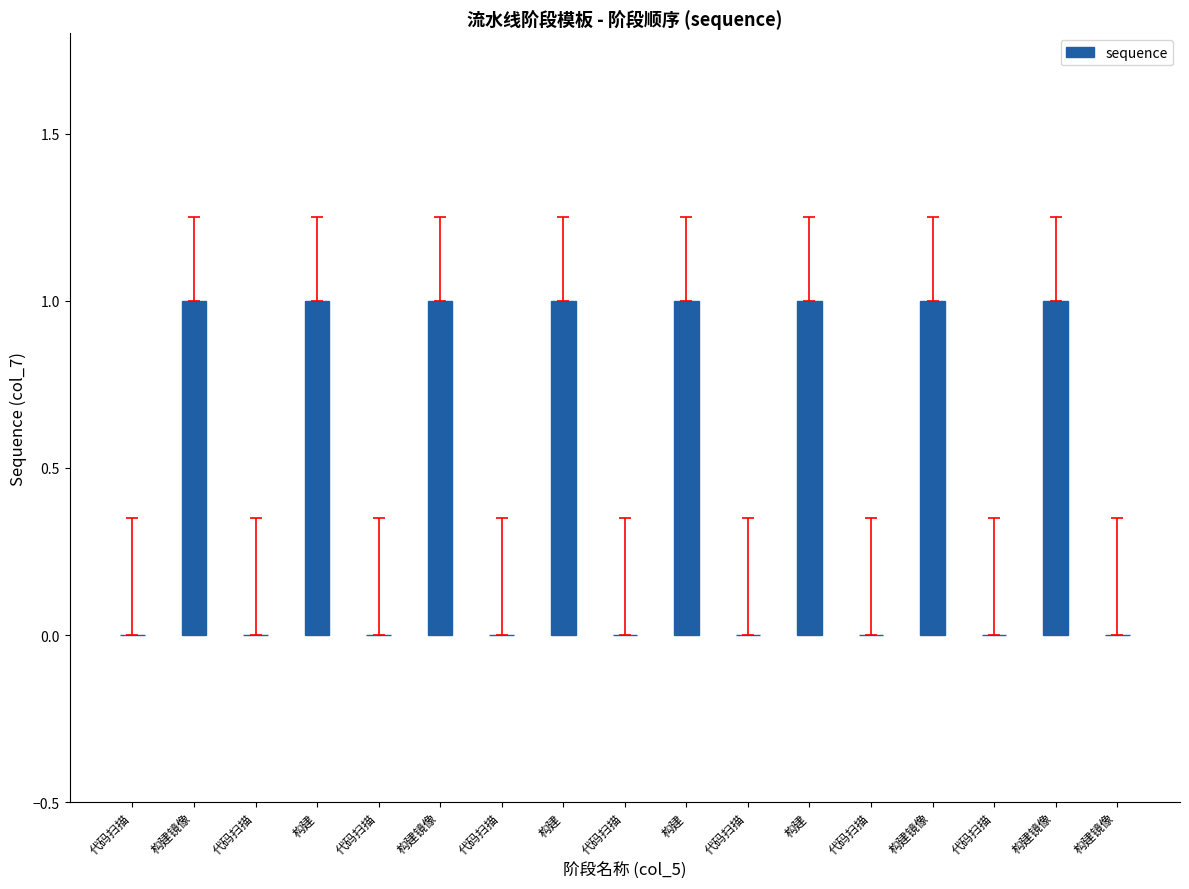

Reading left to right, transcribe all the data shown in this chart.

代码扫描=0	构建镜像=1	代码扫描=0	构建=1	代码扫描=0	构建镜像=1	代码扫描=0	构建=1	代码扫描=0	构建=1	代码扫描=0	构建=1	代码扫描=0	构建镜像=1	代码扫描=0	构建镜像=1	构建镜像=0